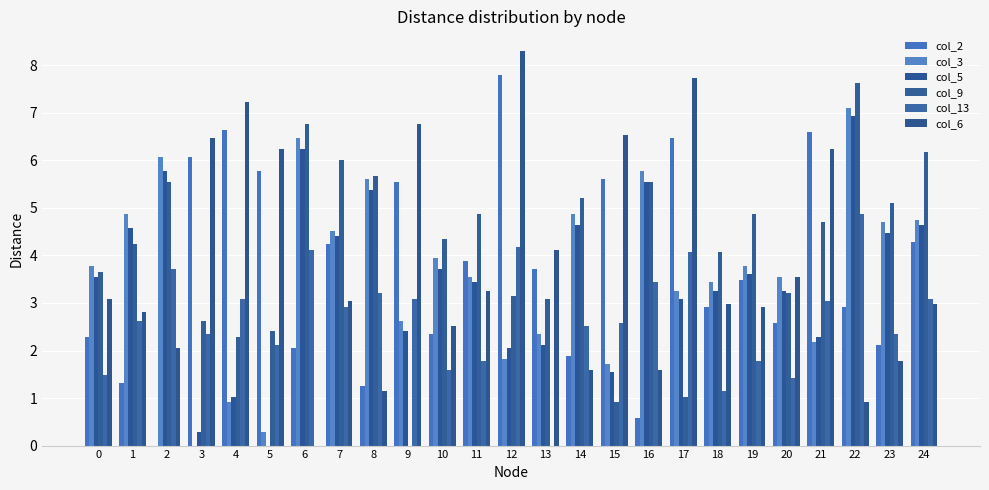

Are the bars grouped side by side (vs. stacked)?

Yes